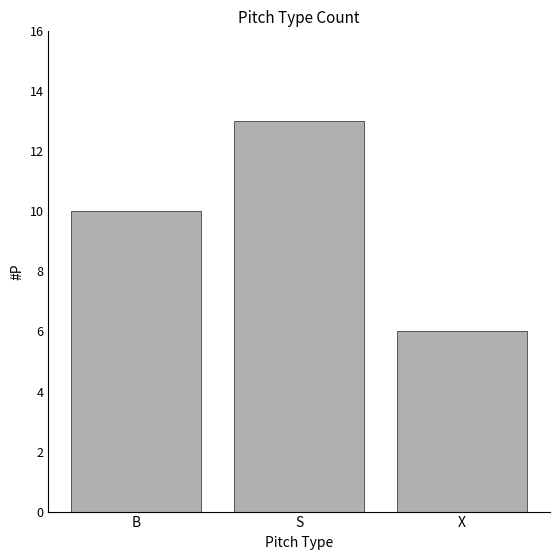

Is it true that the value at X is 3?

False